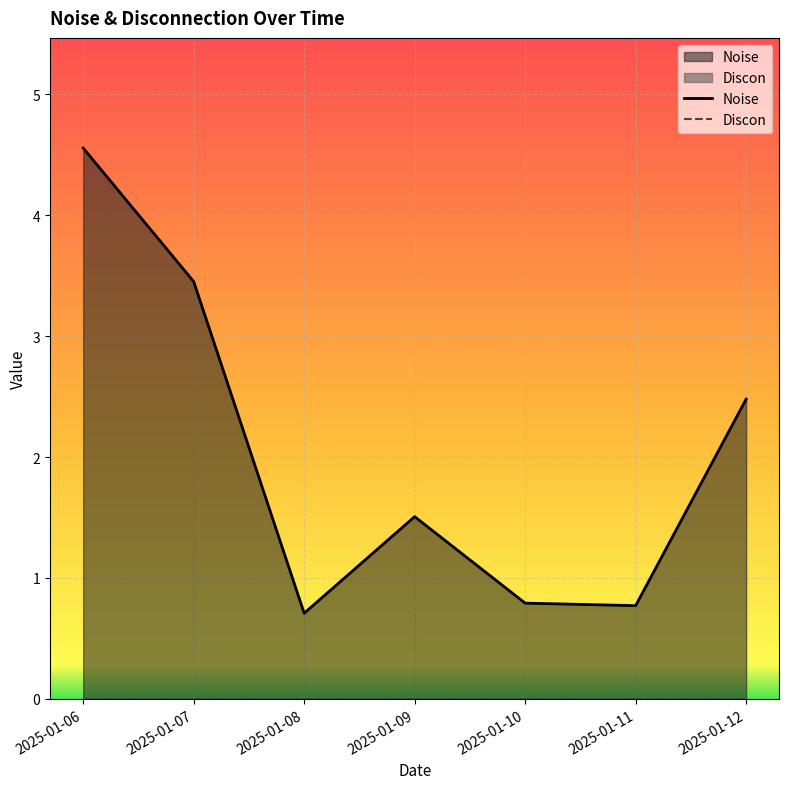

What is the difference between the maximum and second lowest values?

3.8